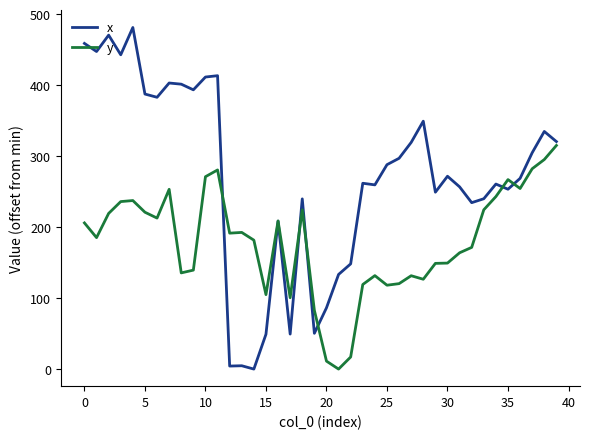

List the series in order of their peak value, highest first.

x, y